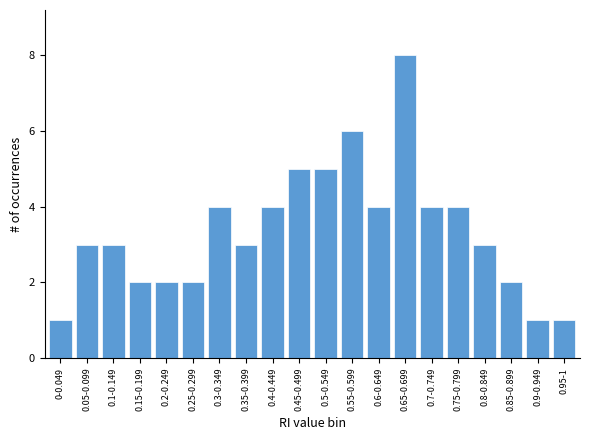

Reading right to left, extract all data points from this chart.

1	1	2	3	4	4	8	4	6	5	5	4	3	4	2	2	2	3	3	1